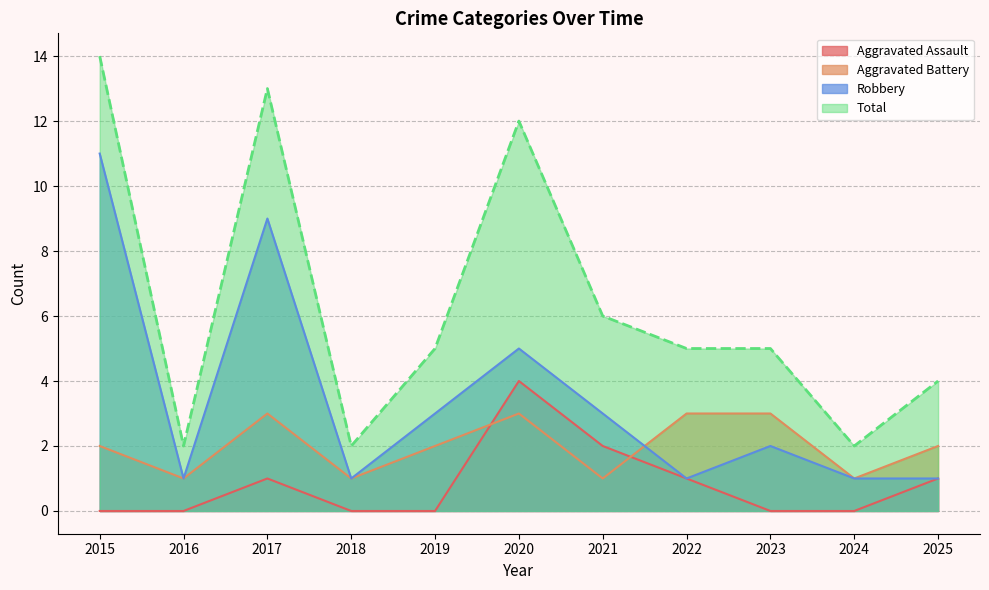

What is the minimum value for Aggravated Battery?

1